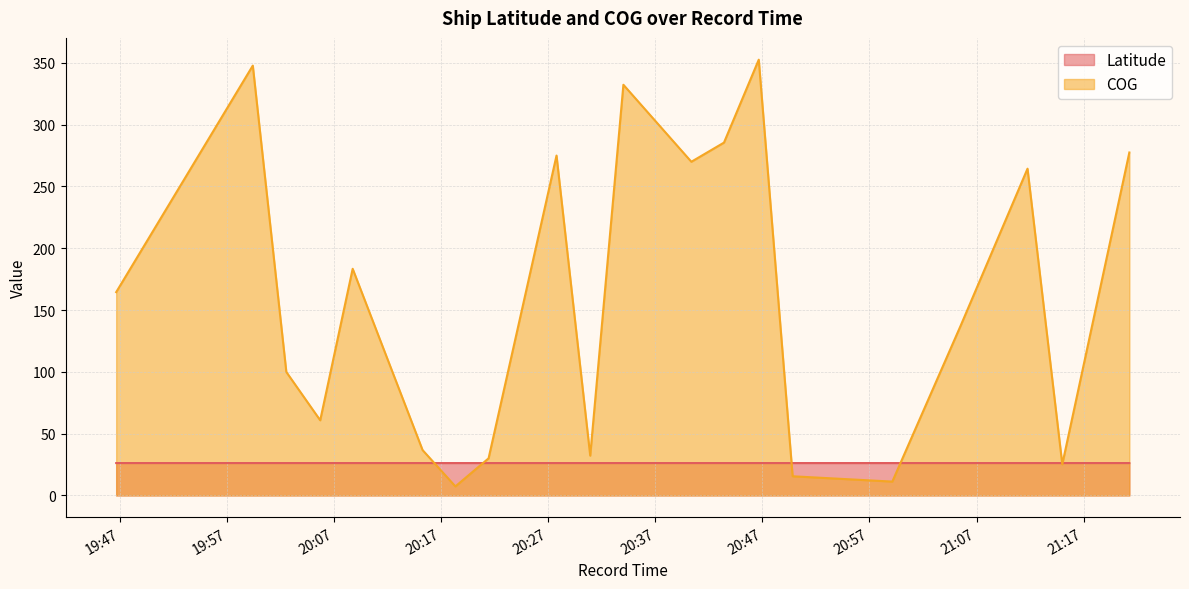

In Latitude, how many points are lower than both neighbors (excluding endpoints)?

3